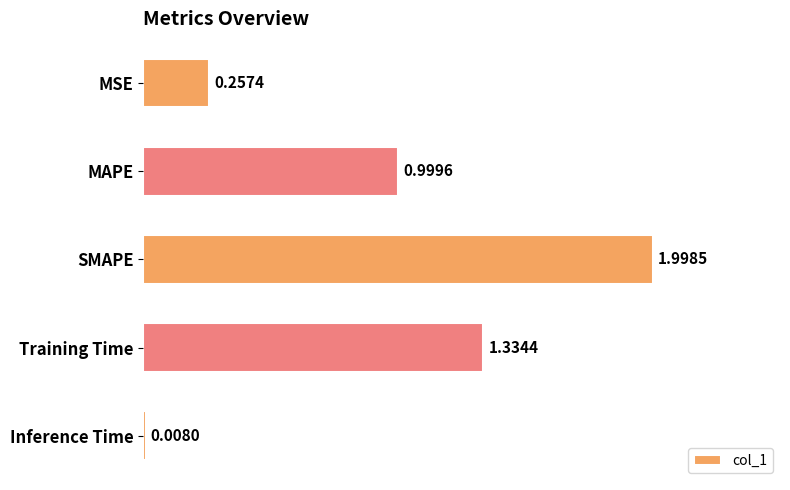

Does the chart contain stacked bars?

No